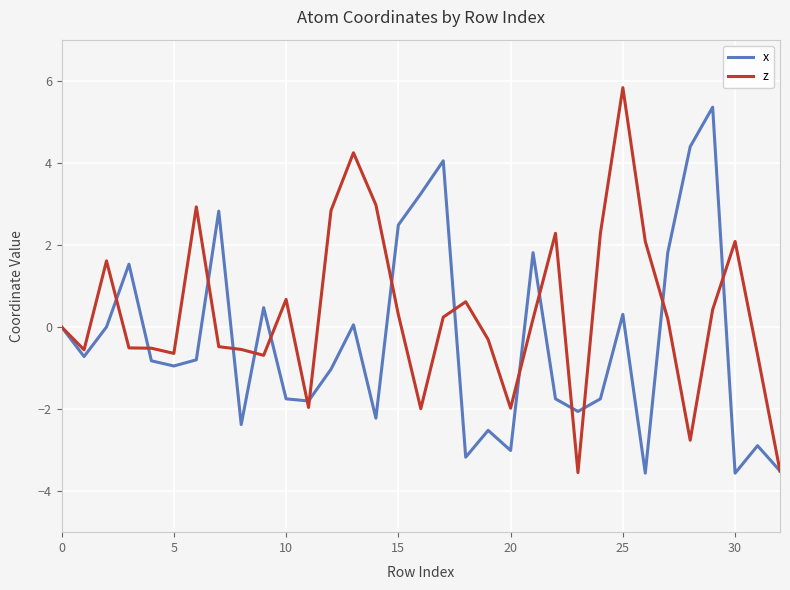

How many lines are shown in the chart?

2